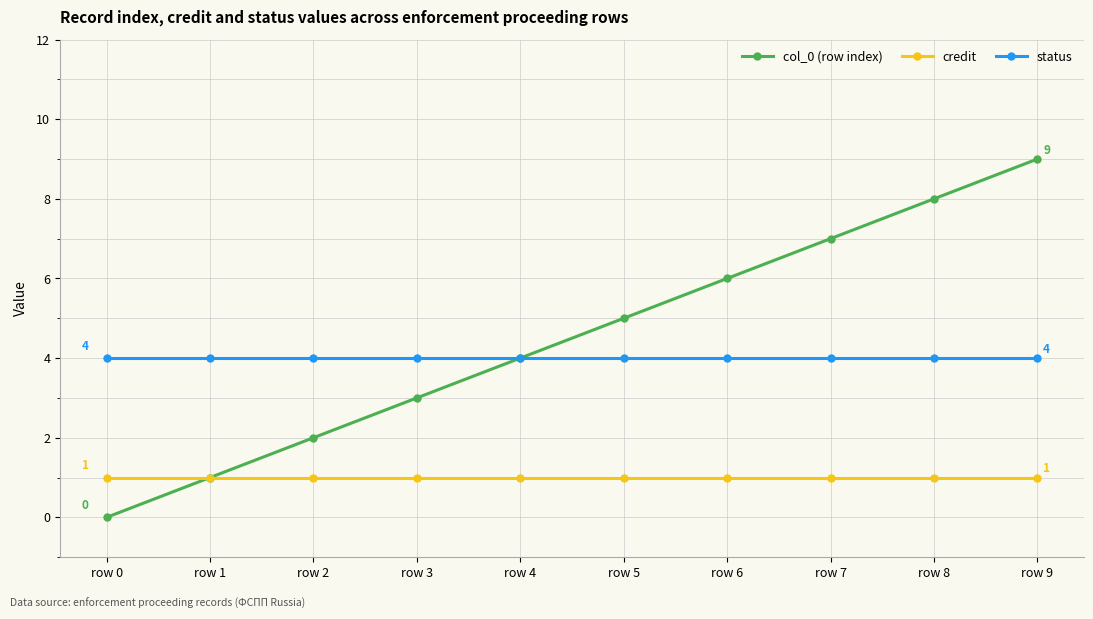

True or false: status has a value of 4 at row 6.

True